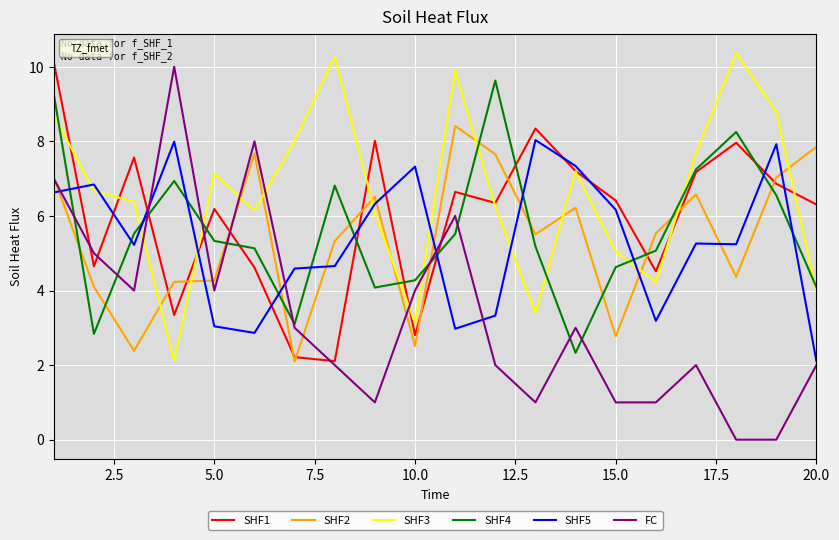

What is the maximum value for SHF3?

10.4